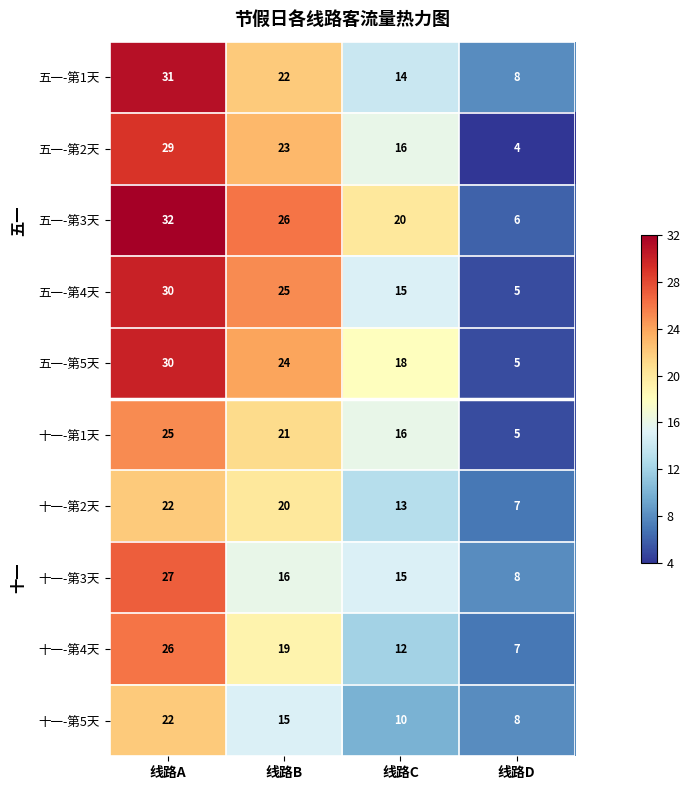

What is the difference between the second highest and second lowest values in the 五一-第1天 series?

8